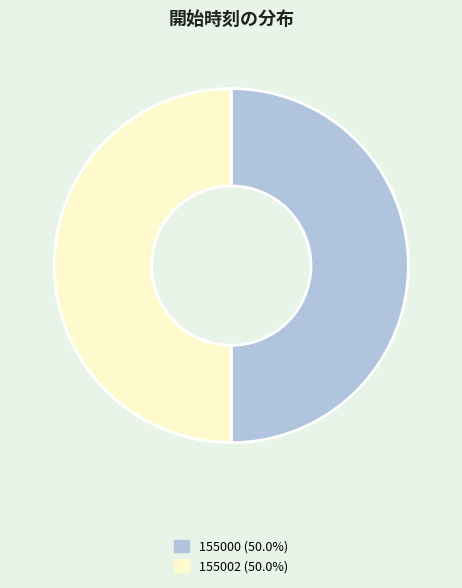

Approximately how many times larger is the value at 155002 (50.0%) compared to 155000 (50.0%)?

1.0